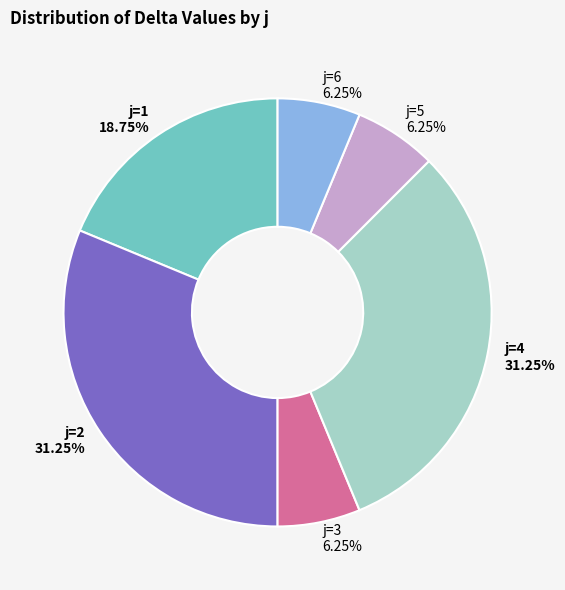

The j=2 slice represents 31% of the pie. True or false?

True